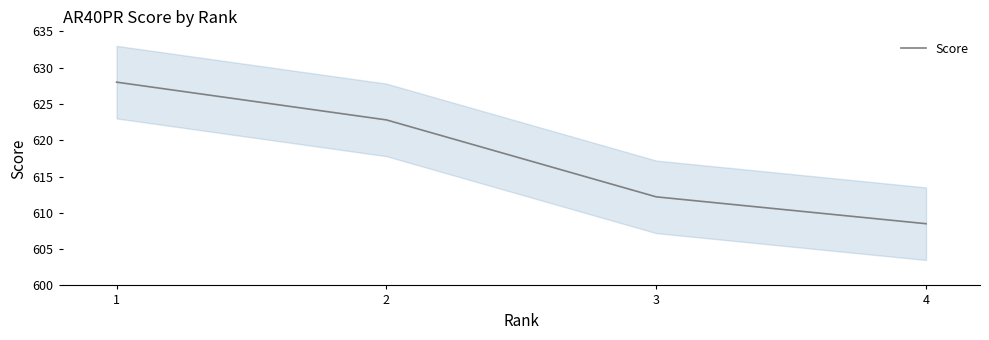

How many lines are shown in the chart?

1